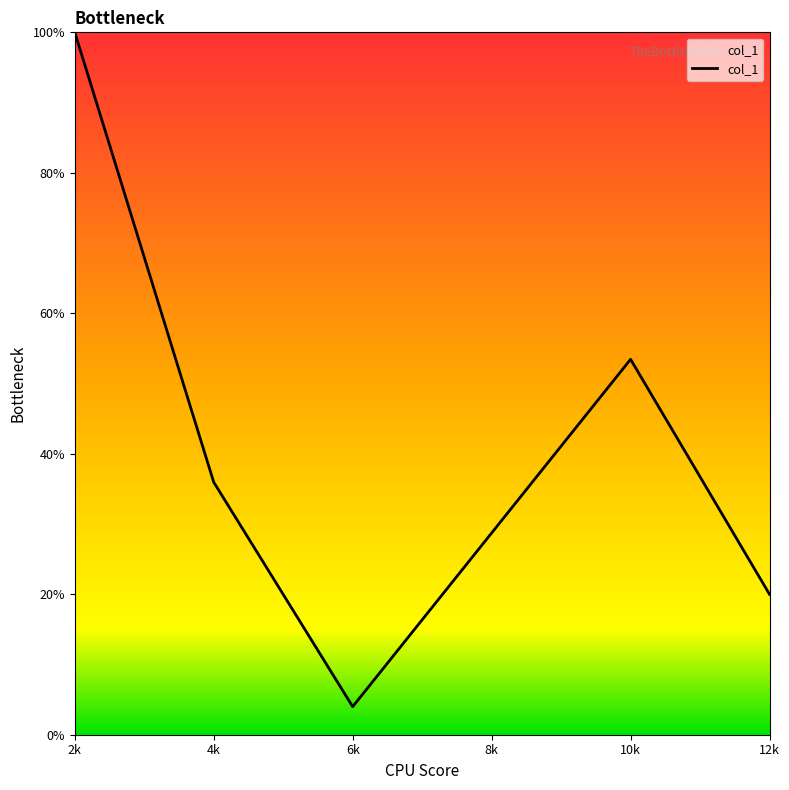

List the labels in order of value, largest first.

2.138, 10.692, 4.276, 12.831, 6.415